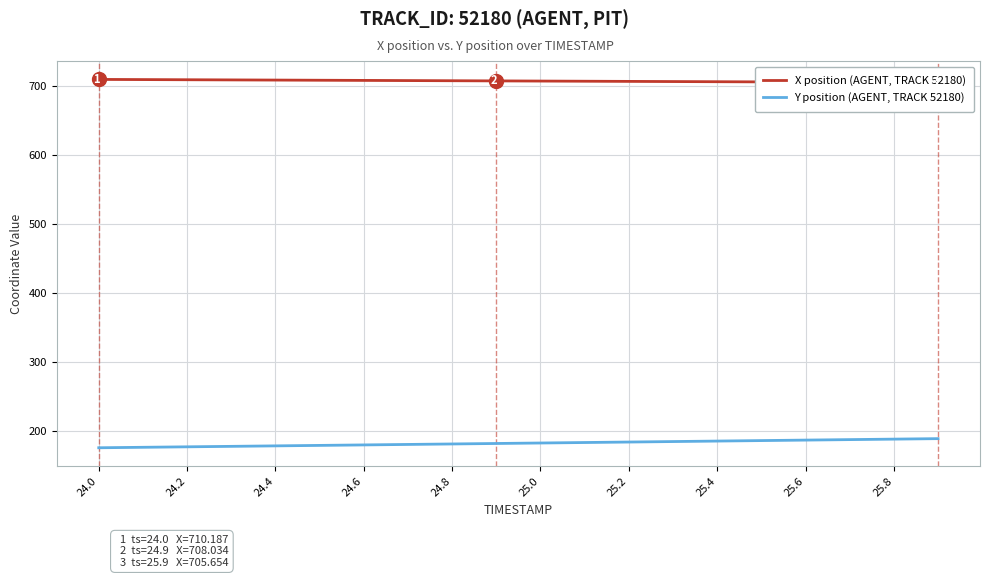

The value of Y position (AGENT, TRACK 52180) at 24.0 is 175.7. True or false?

True